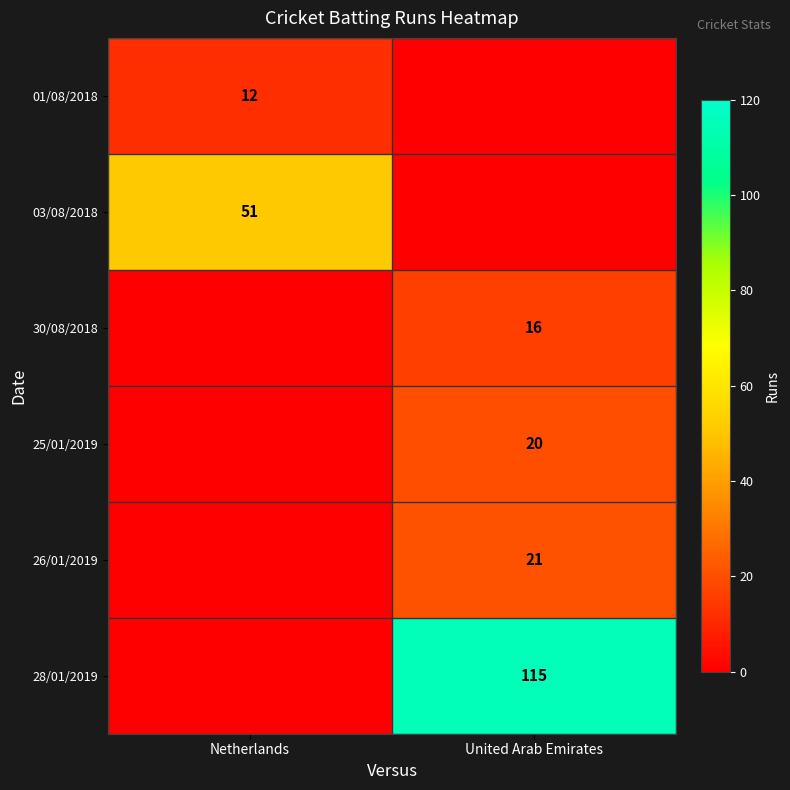

Which series has the largest total across all categories?

28/01/2019